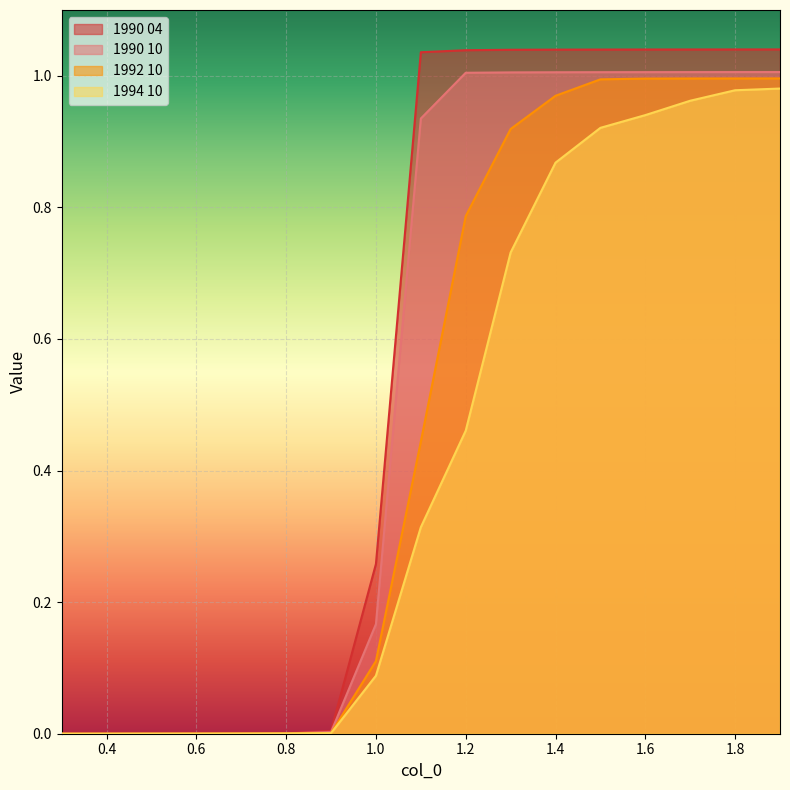

How many categories are shown in the chart?

17